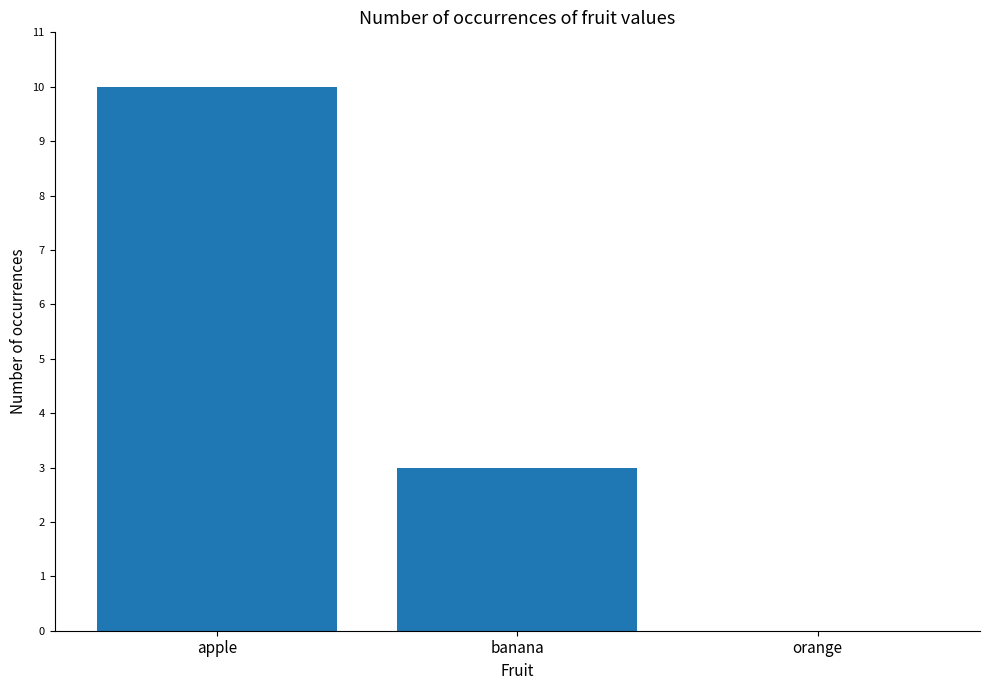

What is the maximum value shown in the chart?

10